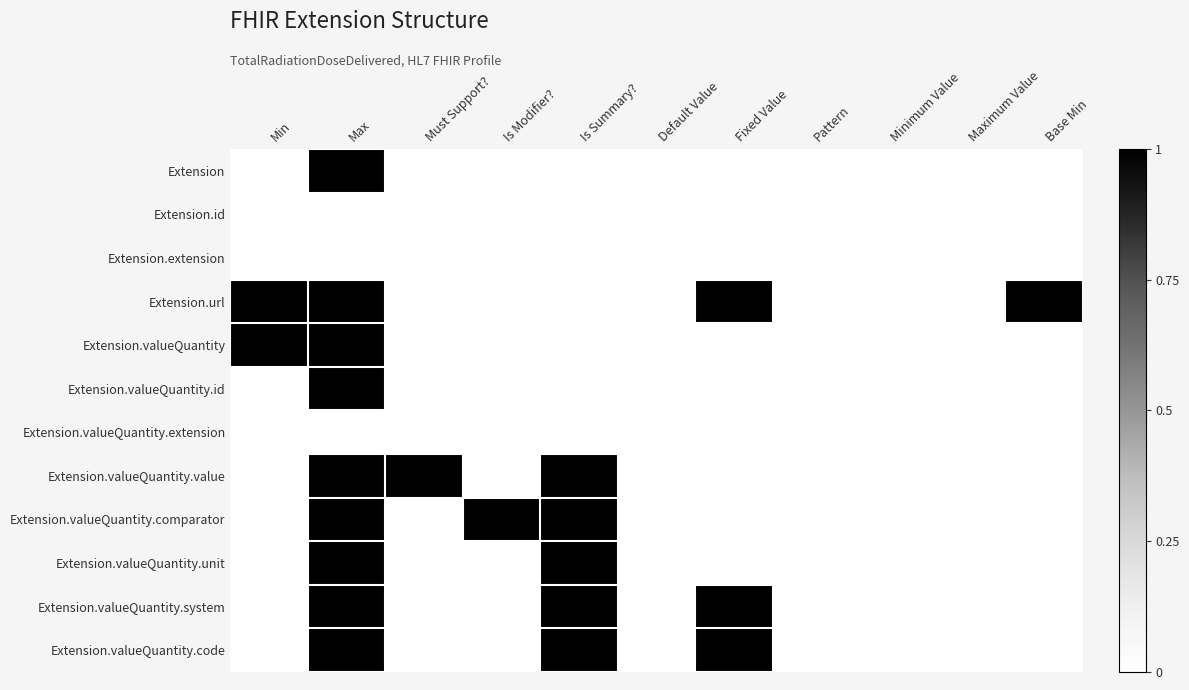

Which has a higher value, Default Value or Maximum Value?

Default Value